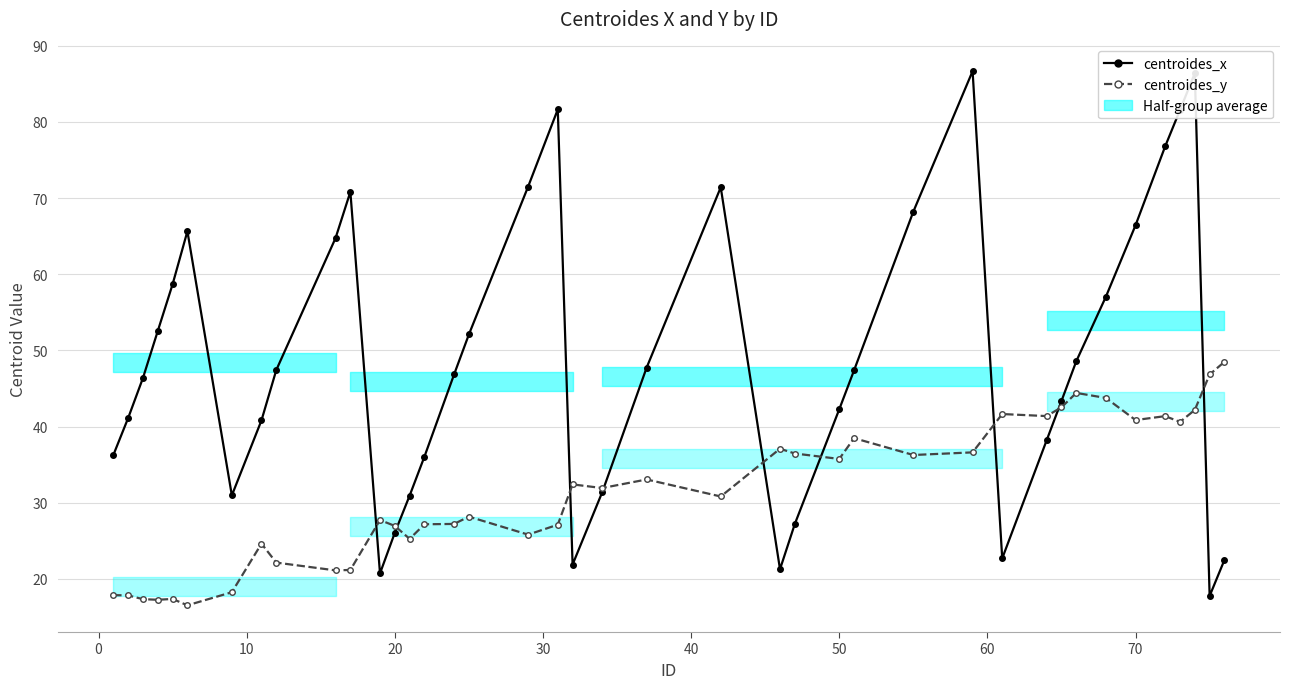

Rank the series by their average value, from highest to lowest.

centroides_x, centroides_y